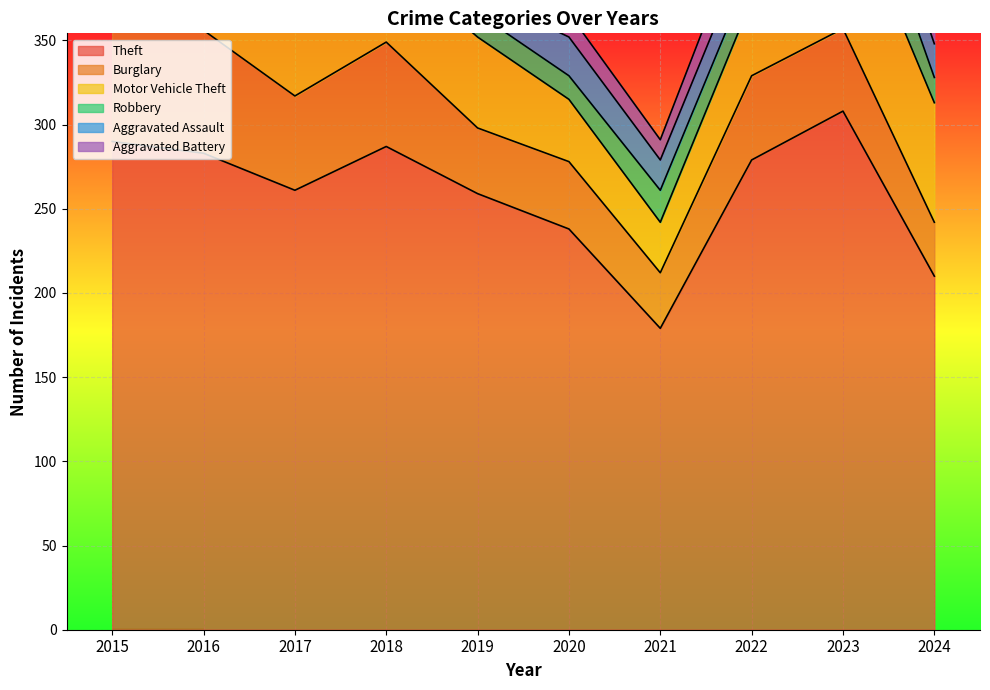

What is the total value across all series at 2020?

366